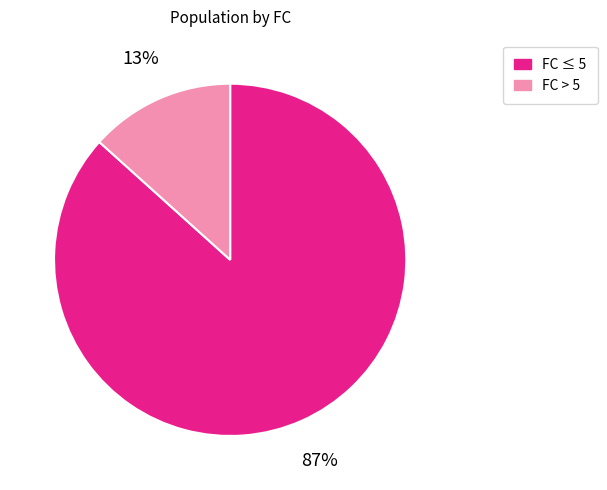

To the nearest percent, what is the combined percentage of FC > 5 and FC ≤ 5?

100%